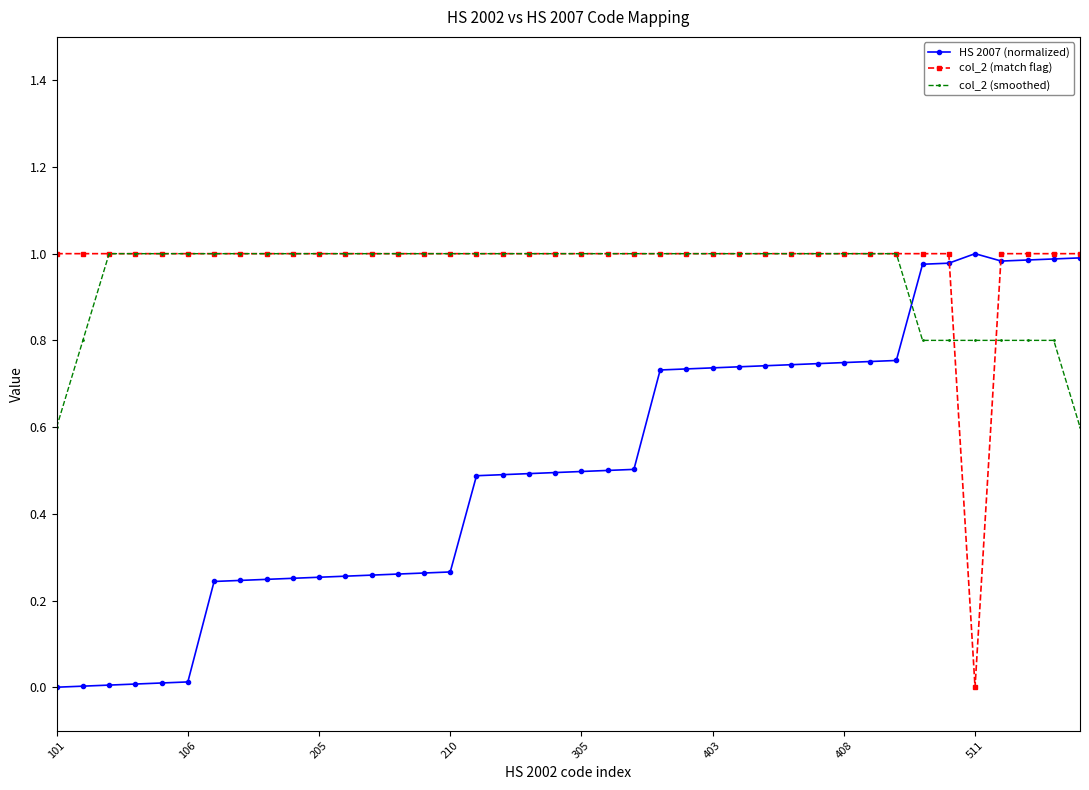

True or false: HS 2007 (normalized) has more than 0 points higher than both neighbors.

True